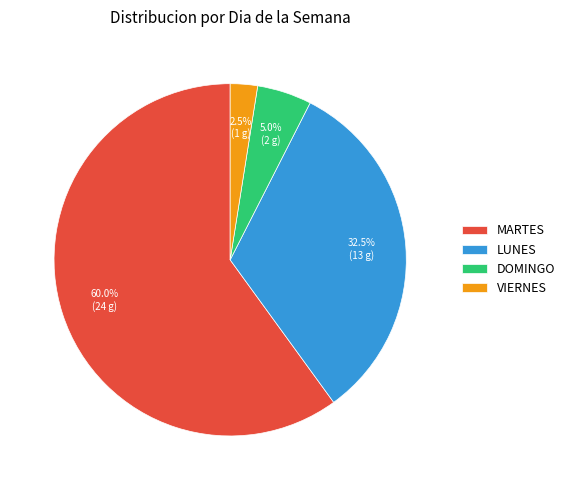

Is there any slice that represents more than half of the pie?

Yes